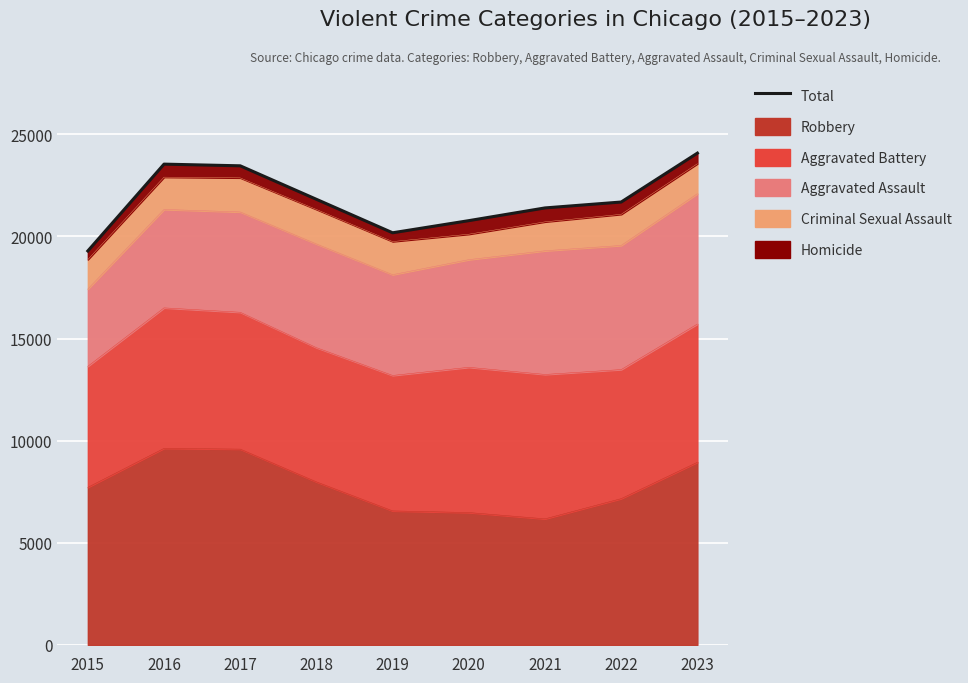

Is it true that the value at 2017 is 13178?

False